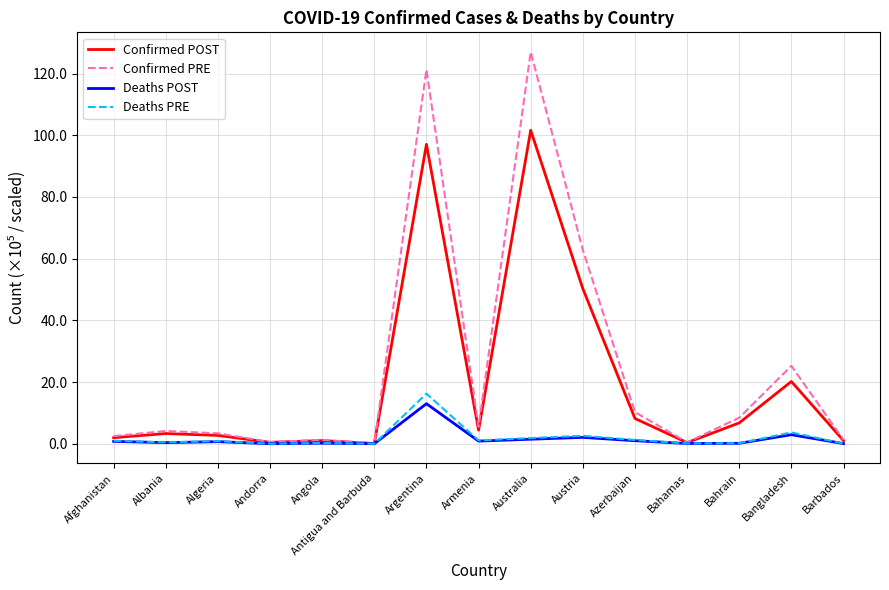

Which category has the highest value across all series?

Australia